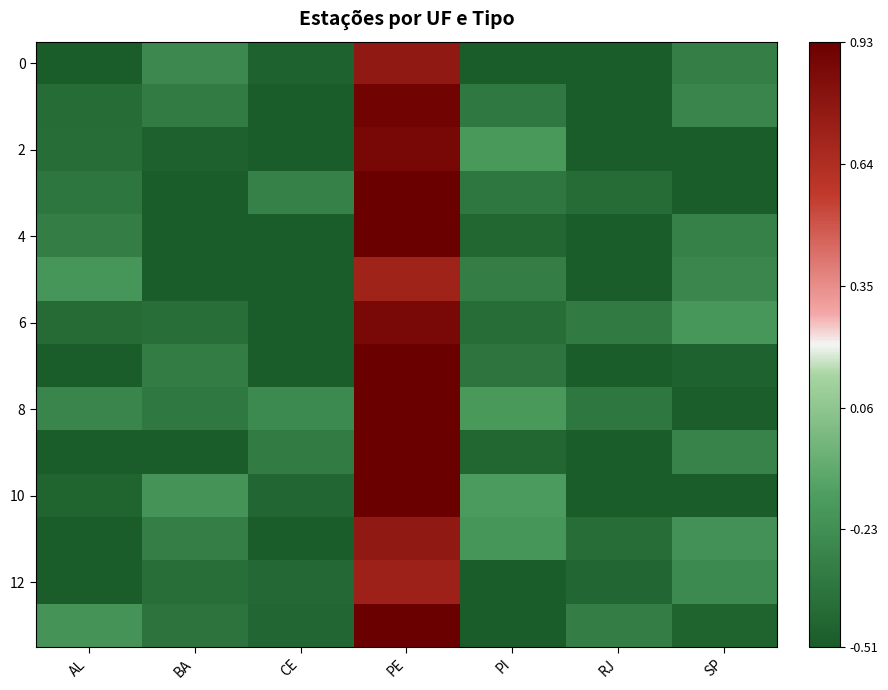

Between CE and PI, which is larger?

CE